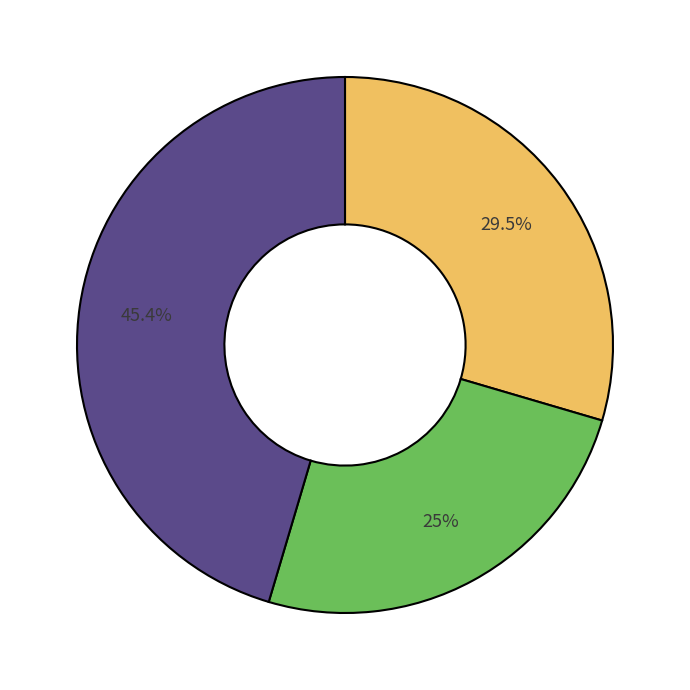

Count the number of slices in the pie.

3